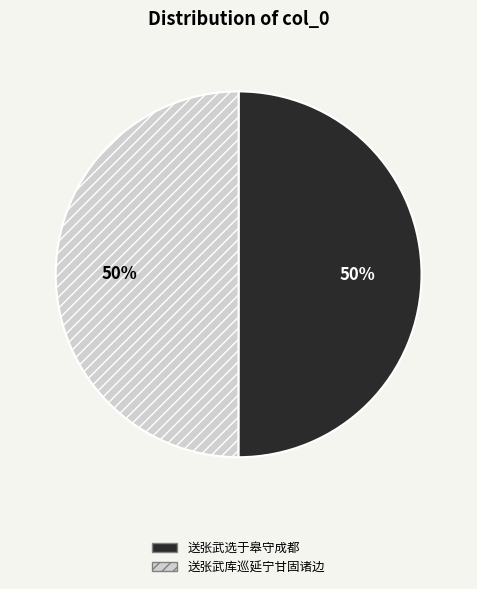

True or false: 送张武库巡延宁甘固诸边 accounts for 39% of the total.

False